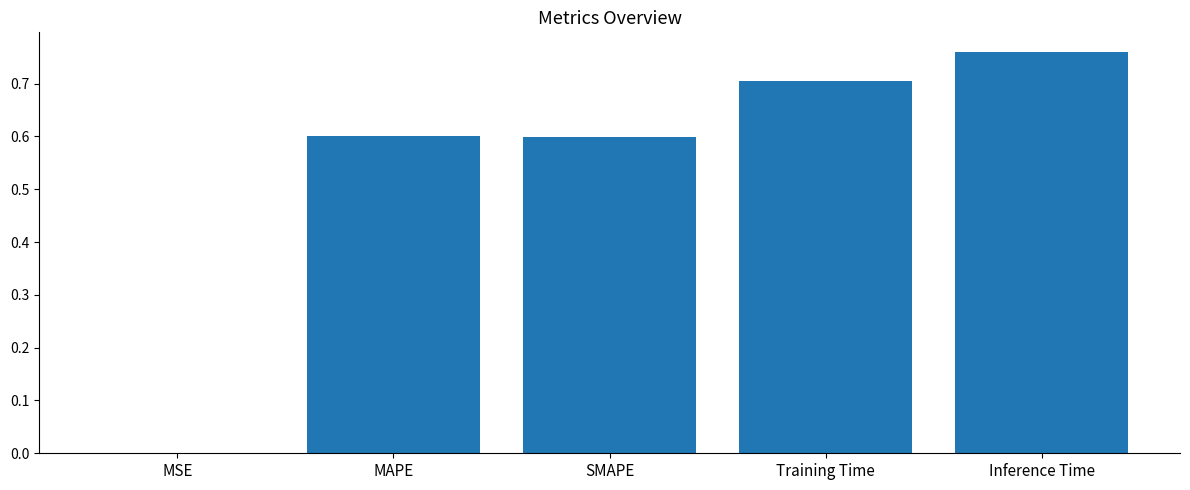

Are the bars horizontal?

No